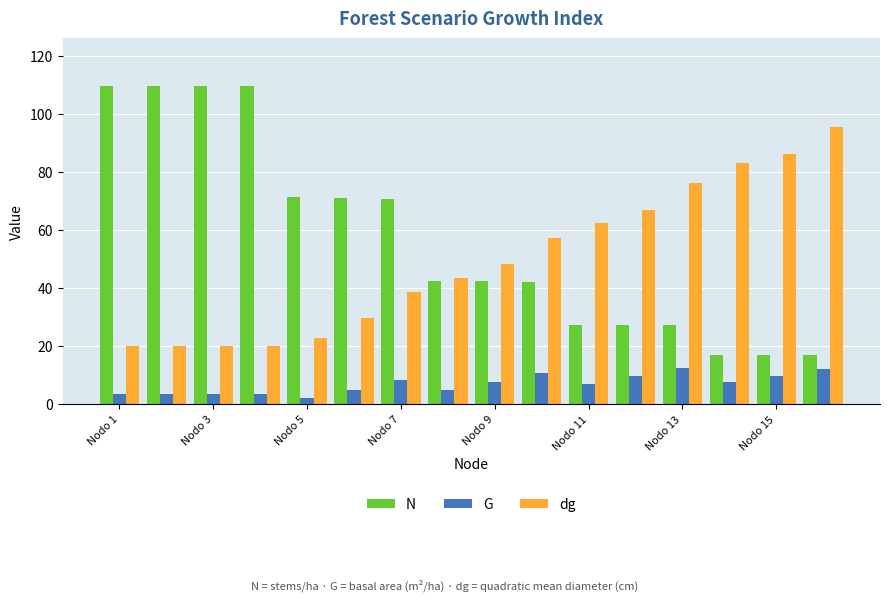

What is the sum of all dg values?

790.5